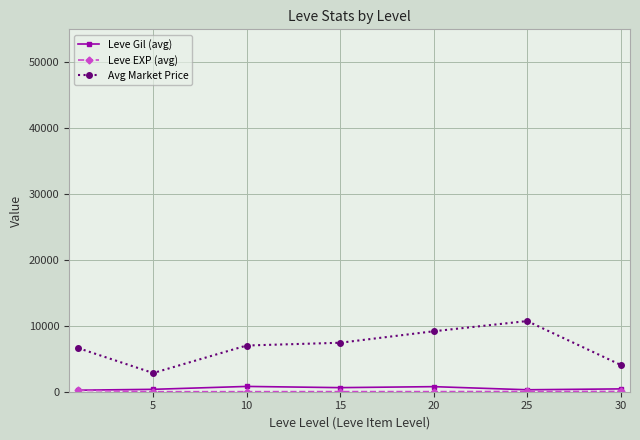

True or false: Leve Gil (avg) and Avg Market Price cross at least once.

False